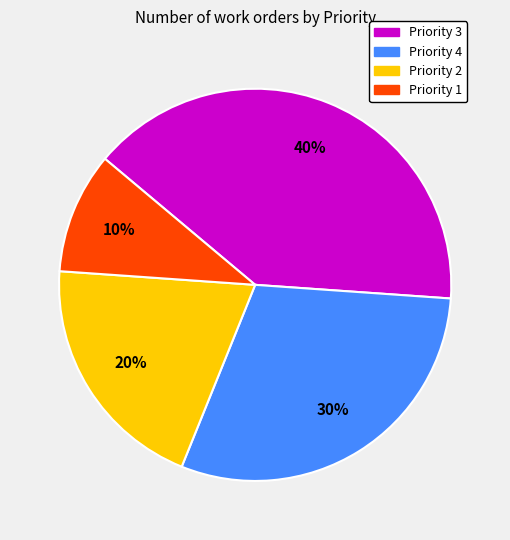

Is Priority 1 the majority of the pie?

No